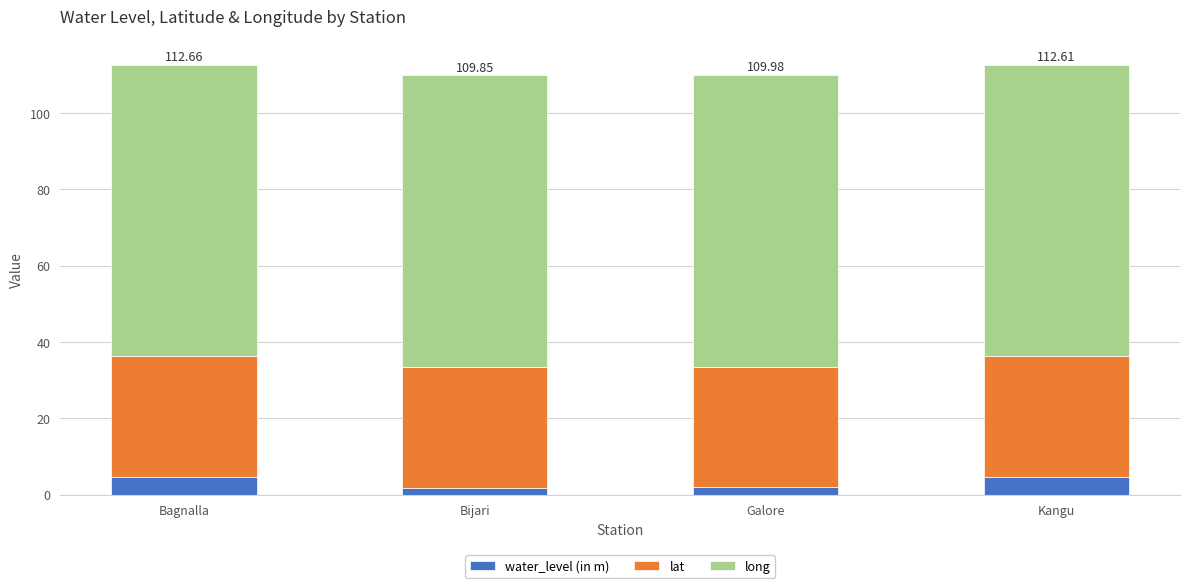

How many bars are there in total?

4